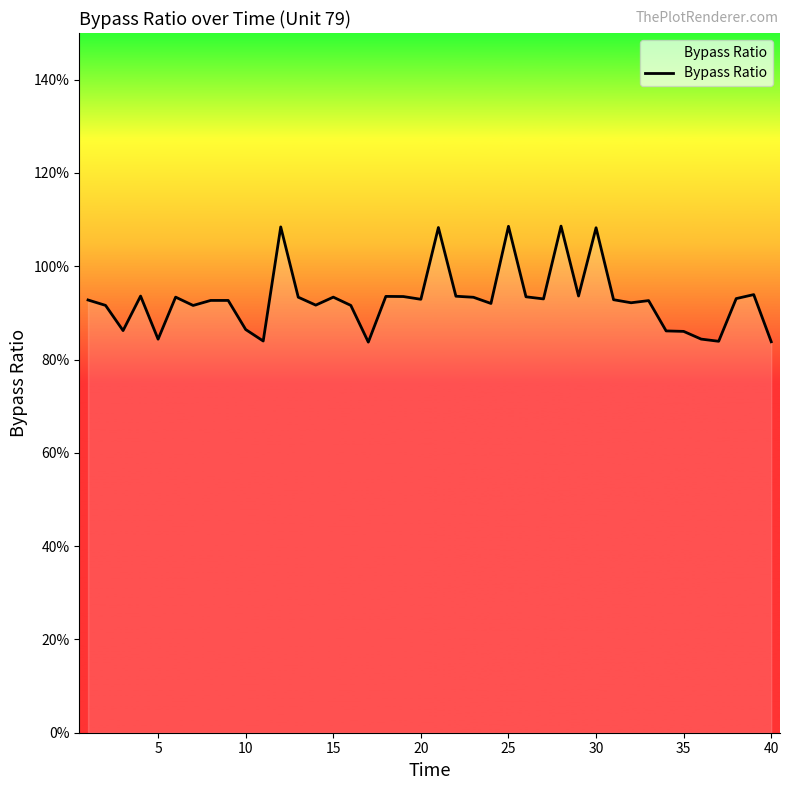

Does the chart display data point markers on the line(s)?

No